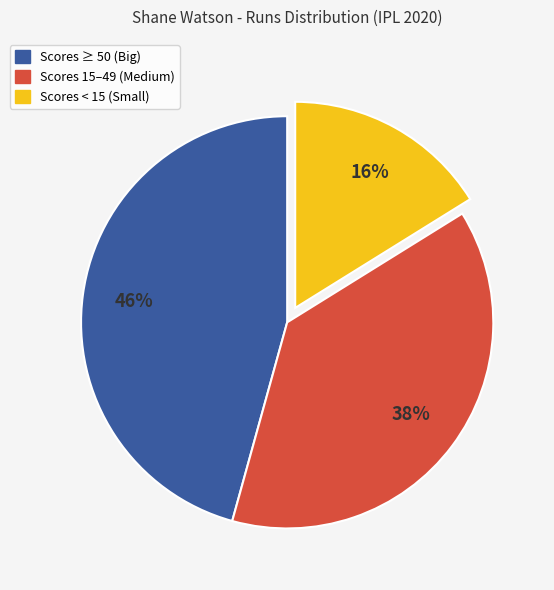

Is the sum of Scores < 15 (Small) and Scores 15–49 (Medium) greater than half?

Yes